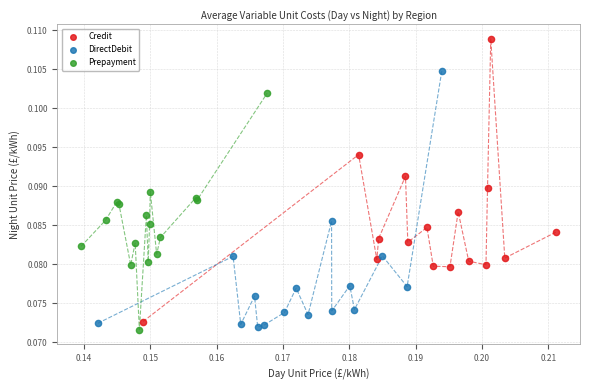

What are all the series names shown in the legend?

Credit, DirectDebit, Prepayment